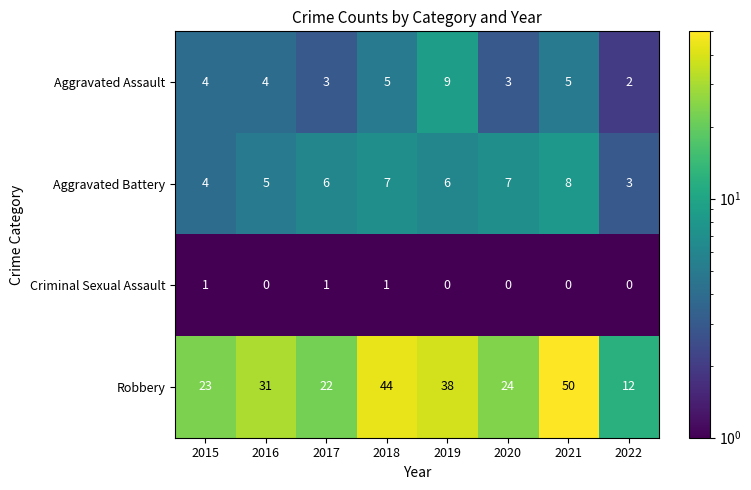

Count the number of categories in the chart.

8